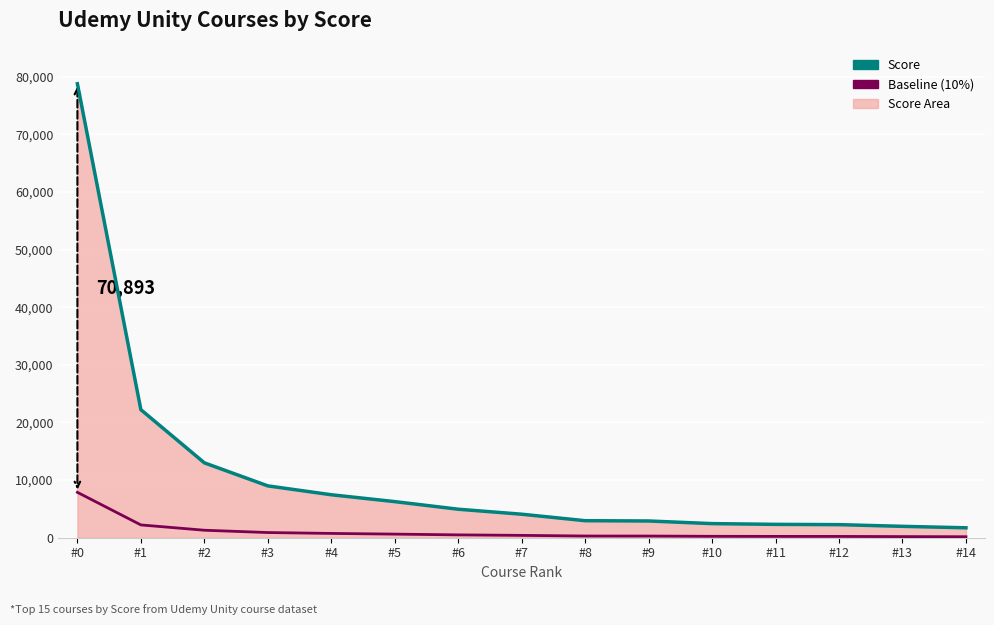

List the labels in order of Baseline (10% of Score) value, smallest first.

#14, #13, #12, #11, #10, #9, #8, #7, #6, #5, #4, #3, #2, #1, #0